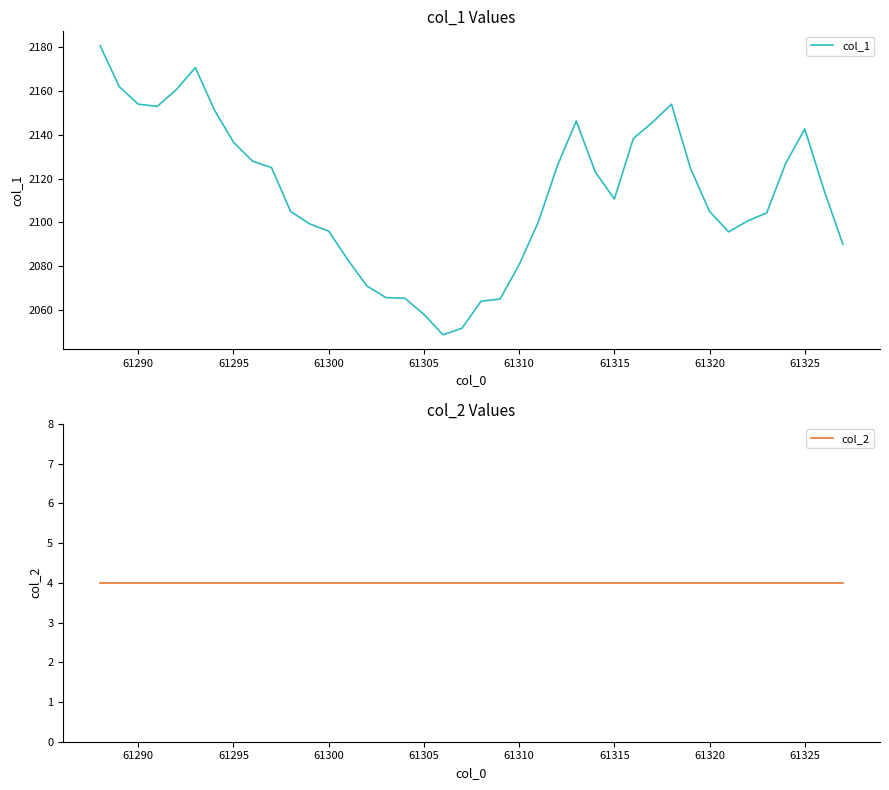

The col_1 series shows 3219.6 at 61290. True or false?

False